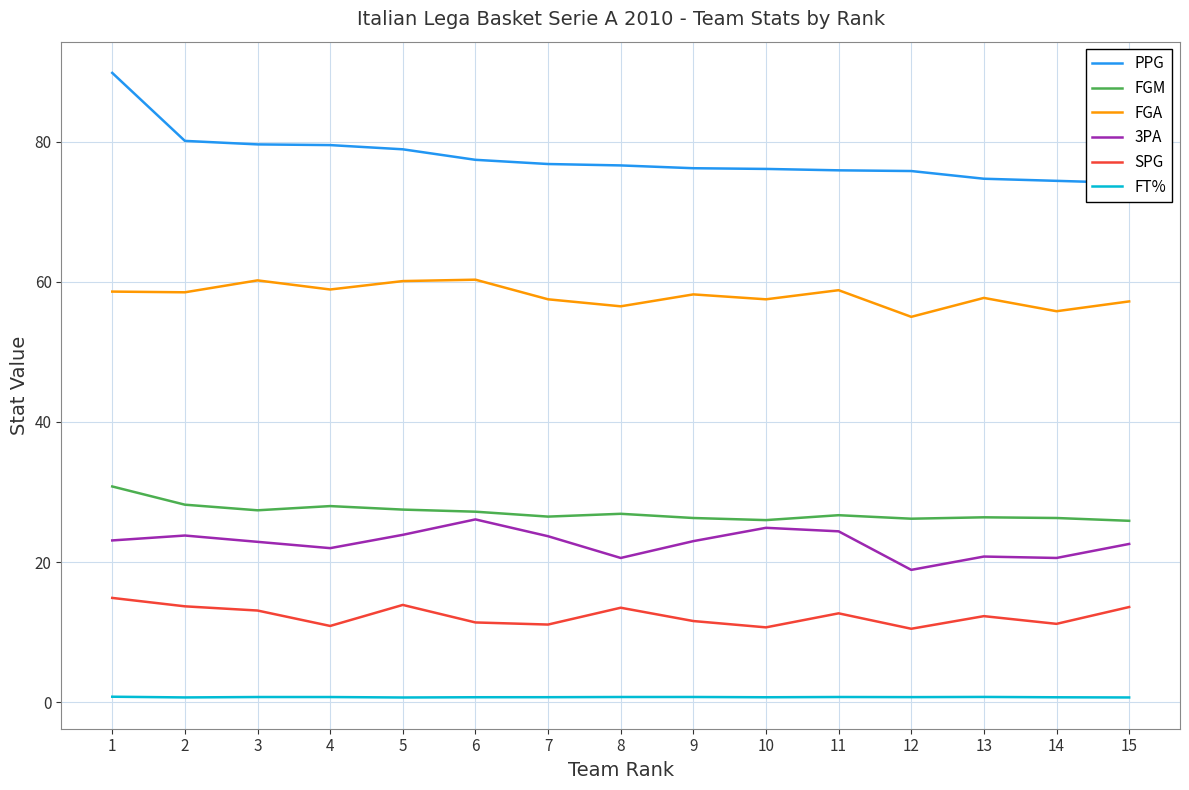

The FGM series shows 16.1 at 14. True or false?

False